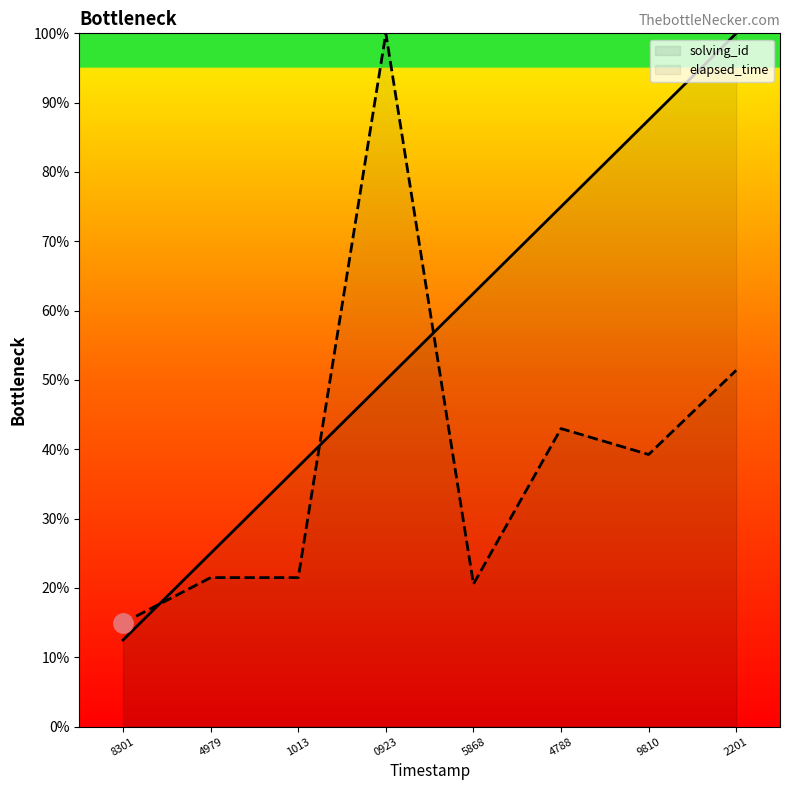

Rank the series at 8301 from lowest to highest value.

solving_id, elapsed_time